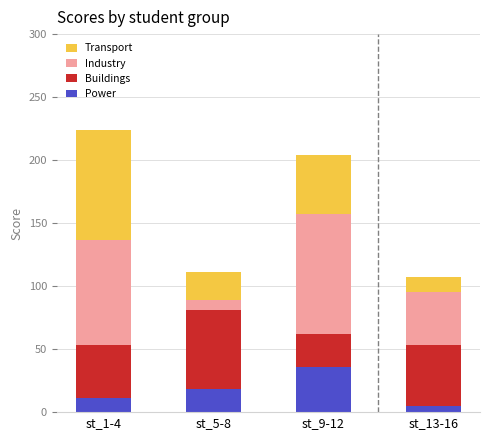

What is the difference between the maximum and second lowest values in the Power series?

25